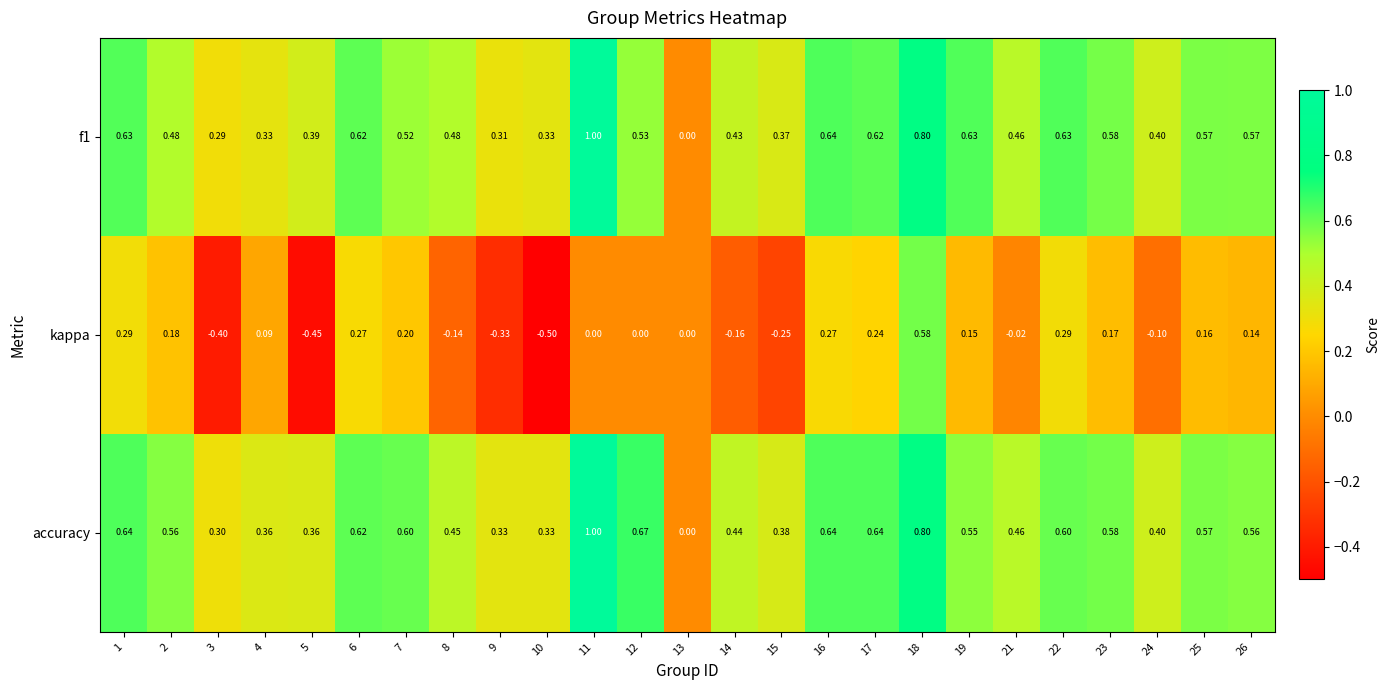

What is the minimum value shown in the chart?

-0.5